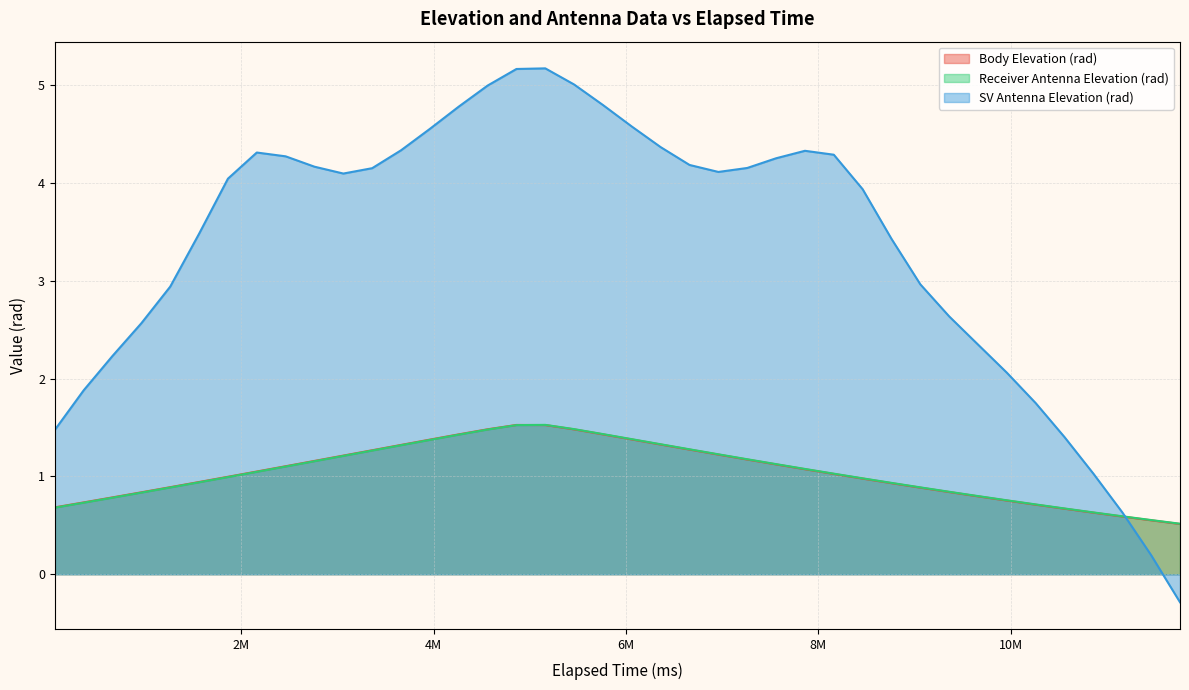

Is it true that SV Antenna Elevation (rad) equals 4.0 at 1860000?

True